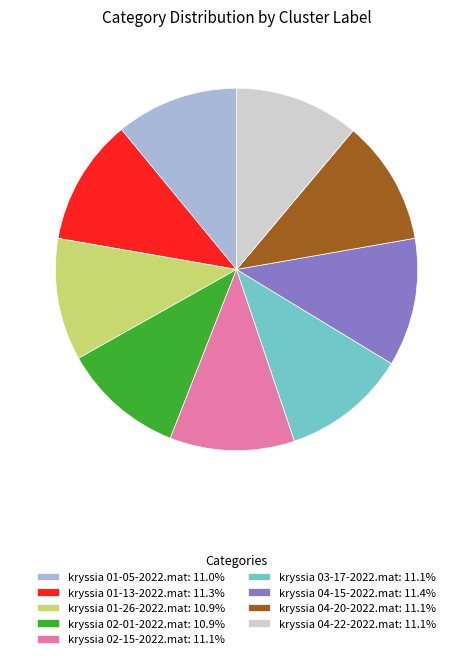

Does kryssia 02-15-2022.mat represent more than half of the total?

No